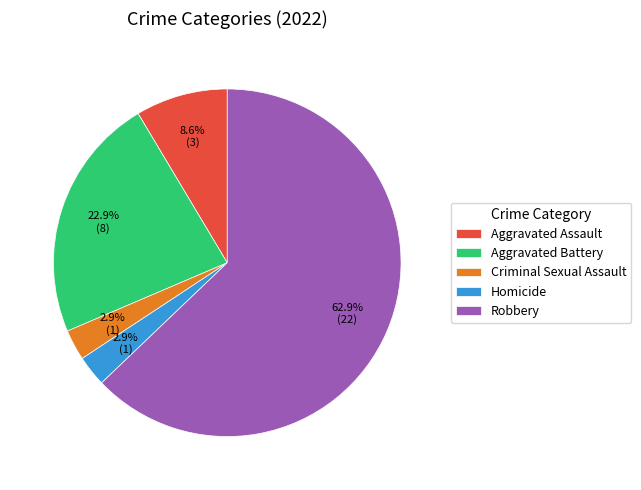

What is the ratio of the value at Aggravated Battery to the value at Robbery?

0.4